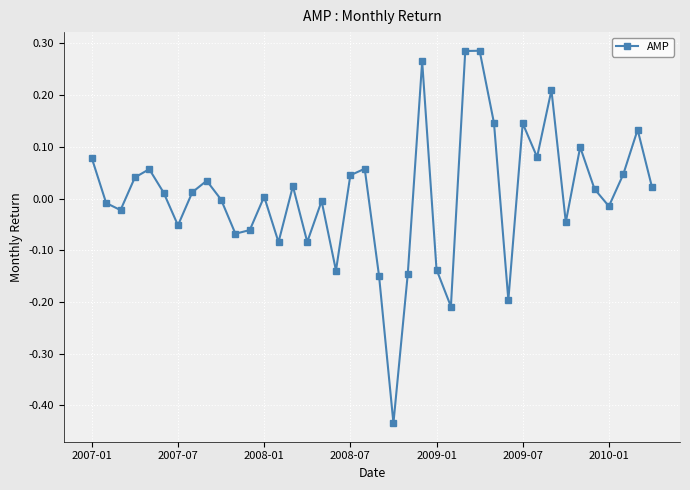

What is the difference between the second highest and minimum values?

0.7